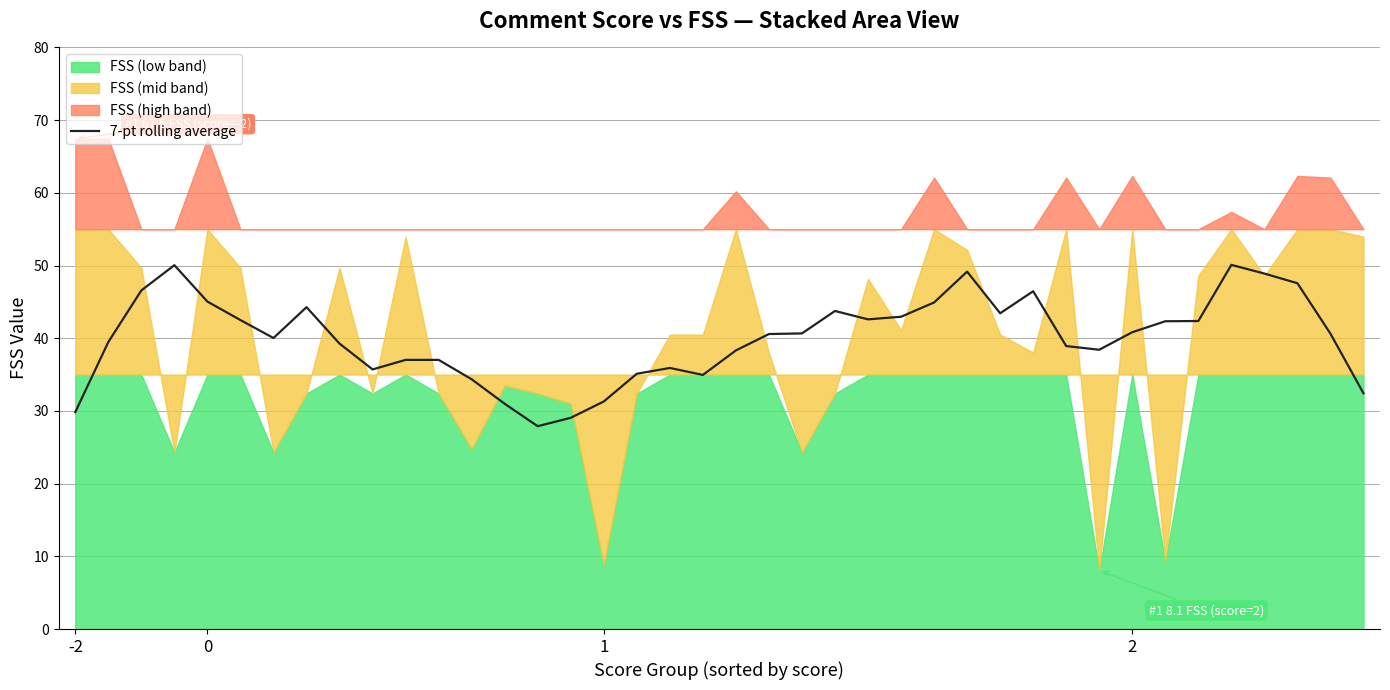

What is the highest value of the 7-pt rolling average series?

50.1